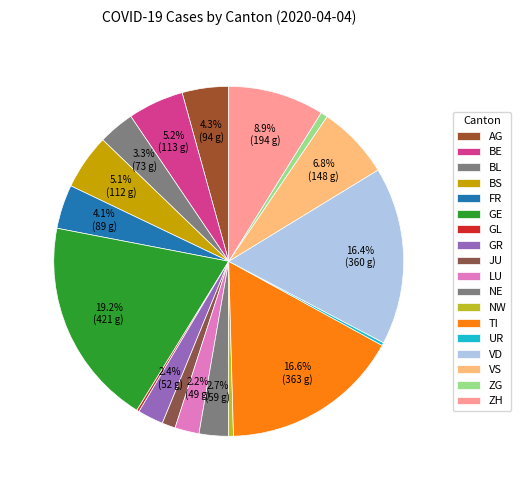

What is the change in value from BE to LU?

-64